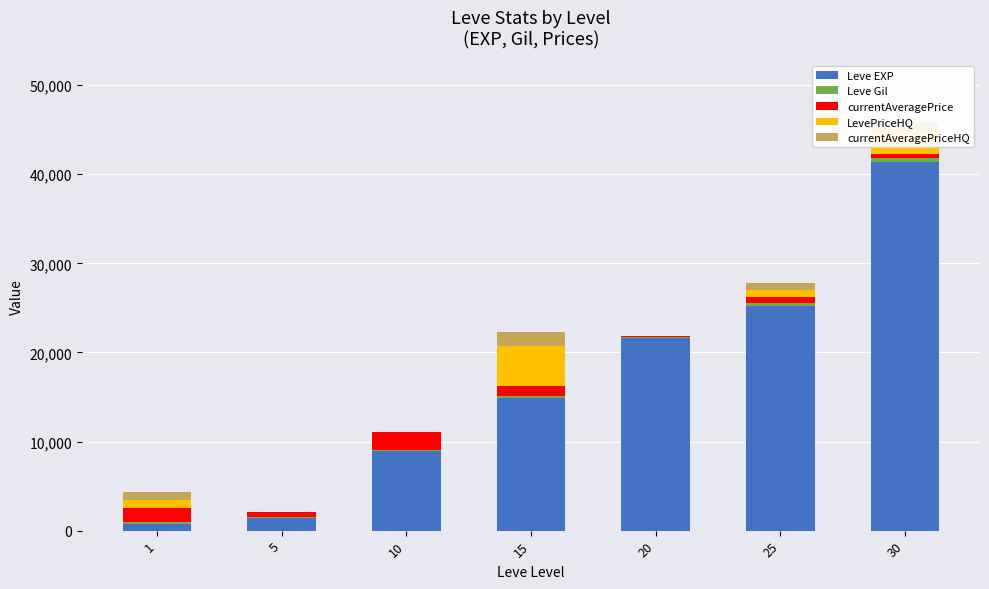

At which category is the sum across all series the highest?

30